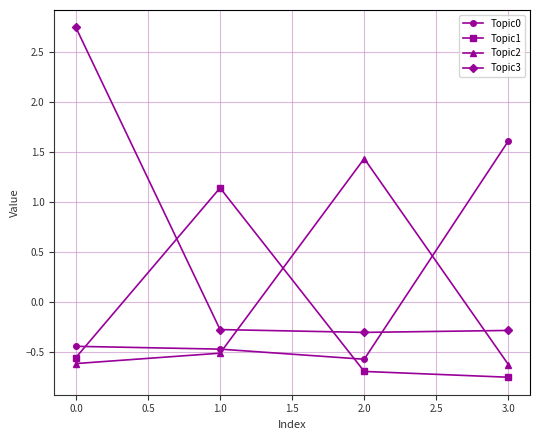

What are all the series names shown in the legend?

Topic0, Topic1, Topic2, Topic3